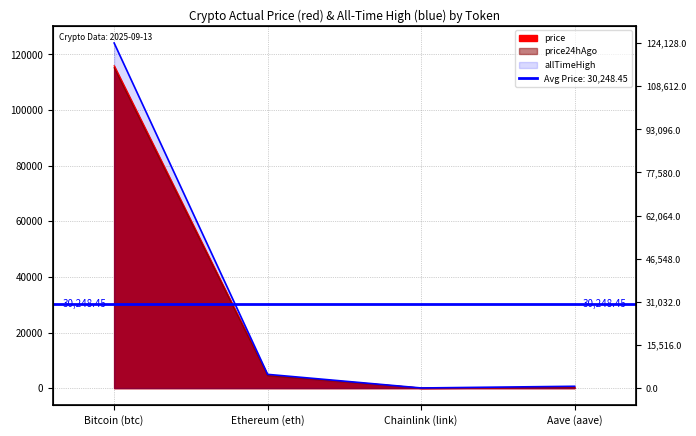

What position from the left is Bitcoin (btc)?

1